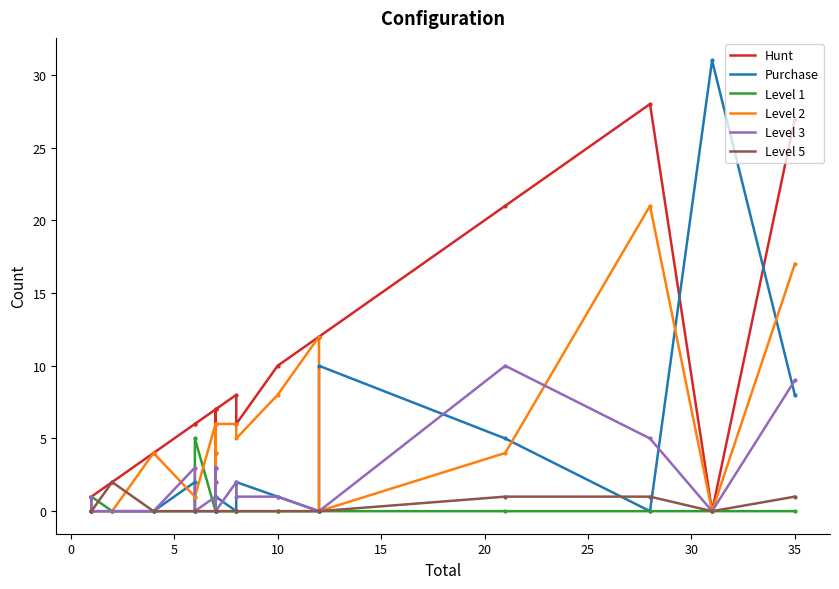

True or false: Level 2 has more than 2 interior local peaks.

True